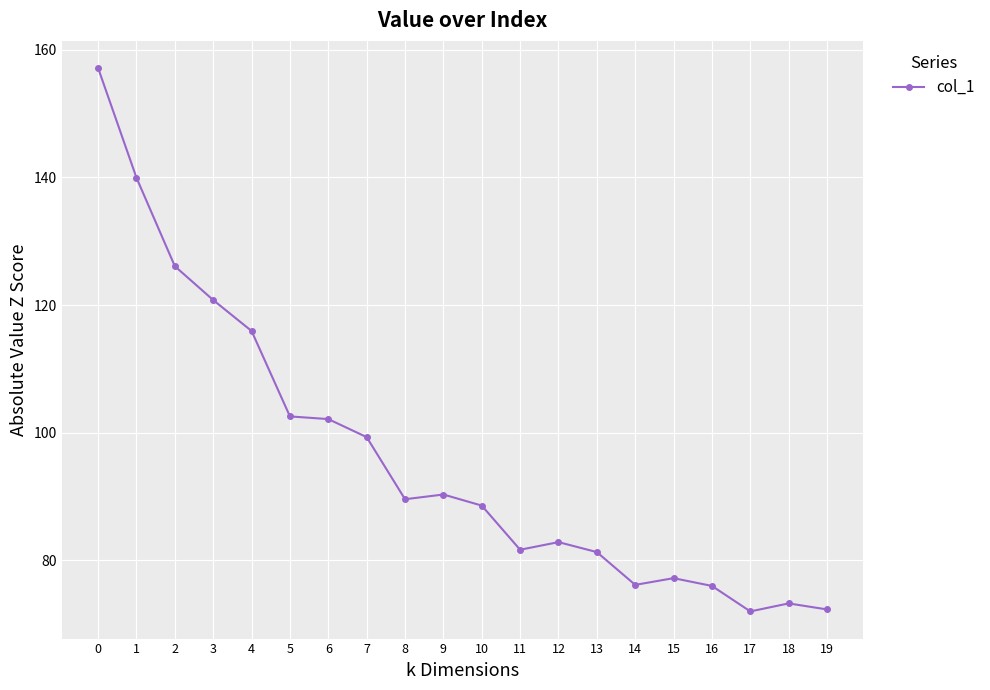

The value at 3 is 120.8. True or false?

True